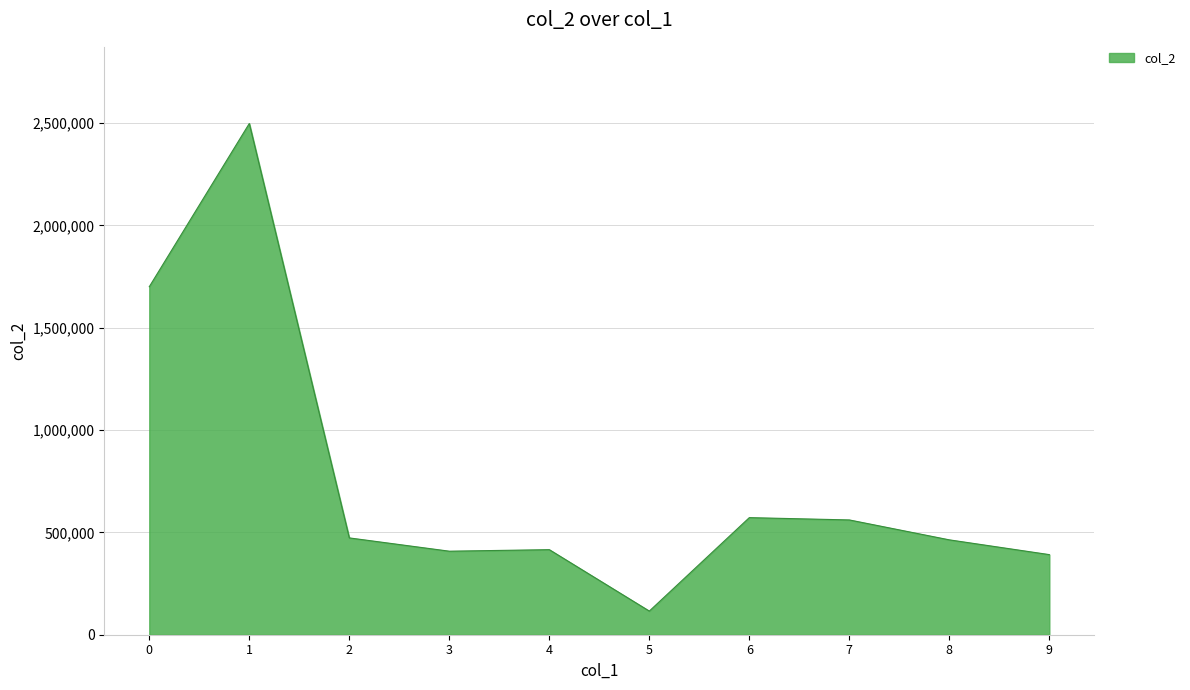

What is the approximate value at 1, to the nearest 10?

2497820